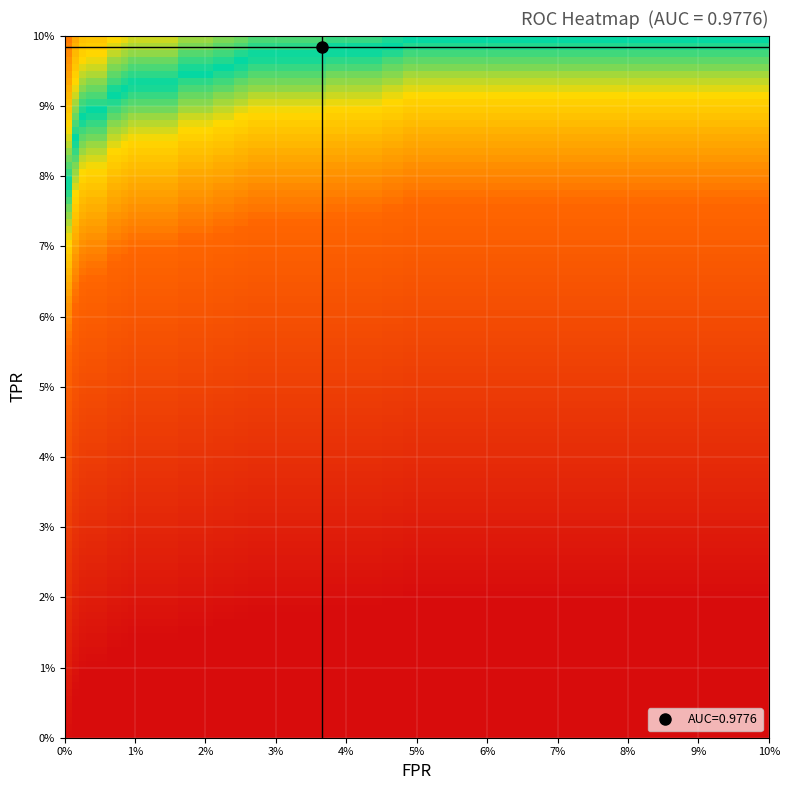

Which series has the largest total across all categories?

roc_auc